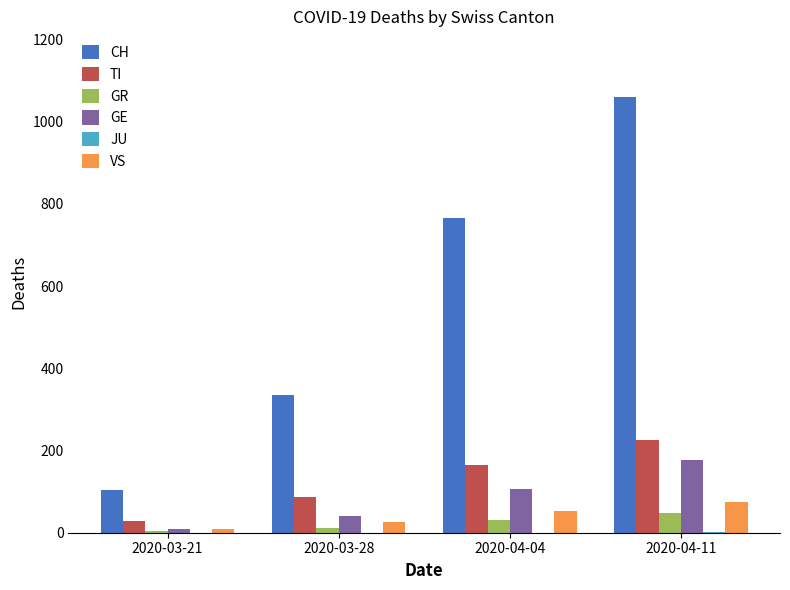

Count the number of categories in the chart.

4